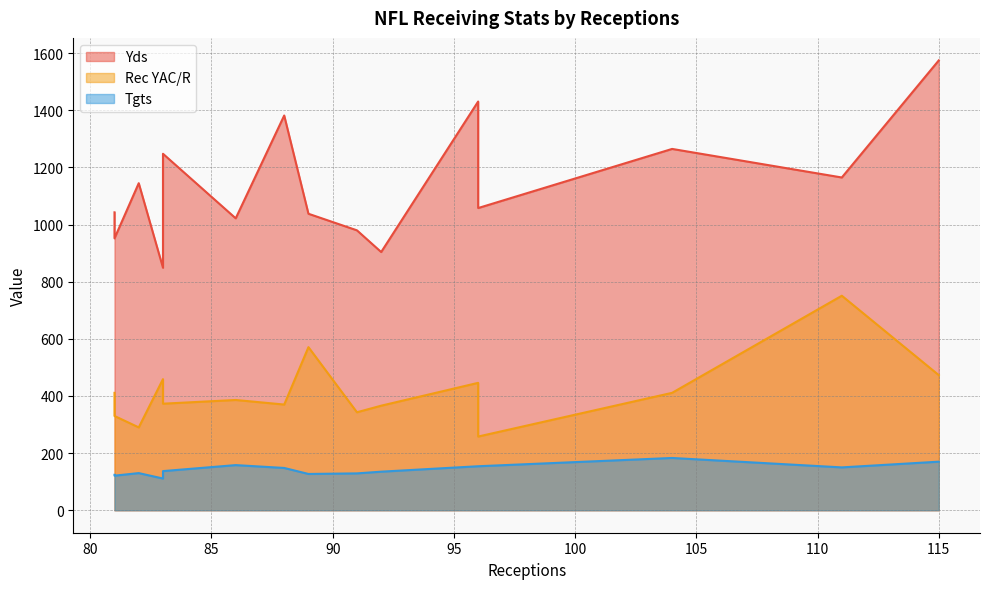

What is the average value of the Yds series?

1137